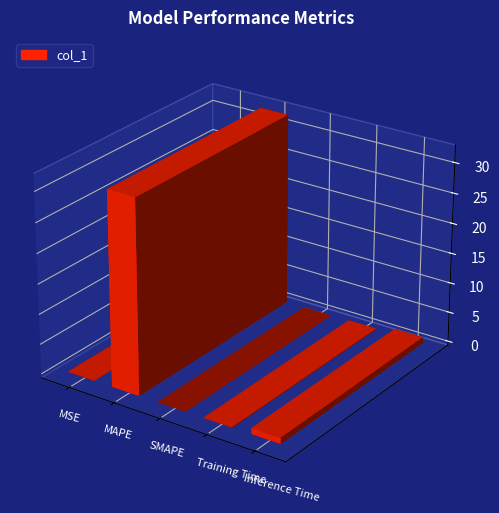

What is the difference between the maximum and minimum values?

32.2